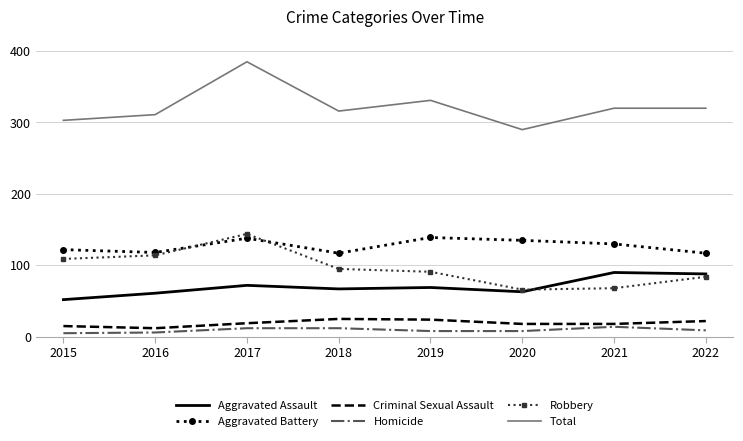

What is the difference between the maximum and minimum values in the Criminal Sexual Assault series?

13